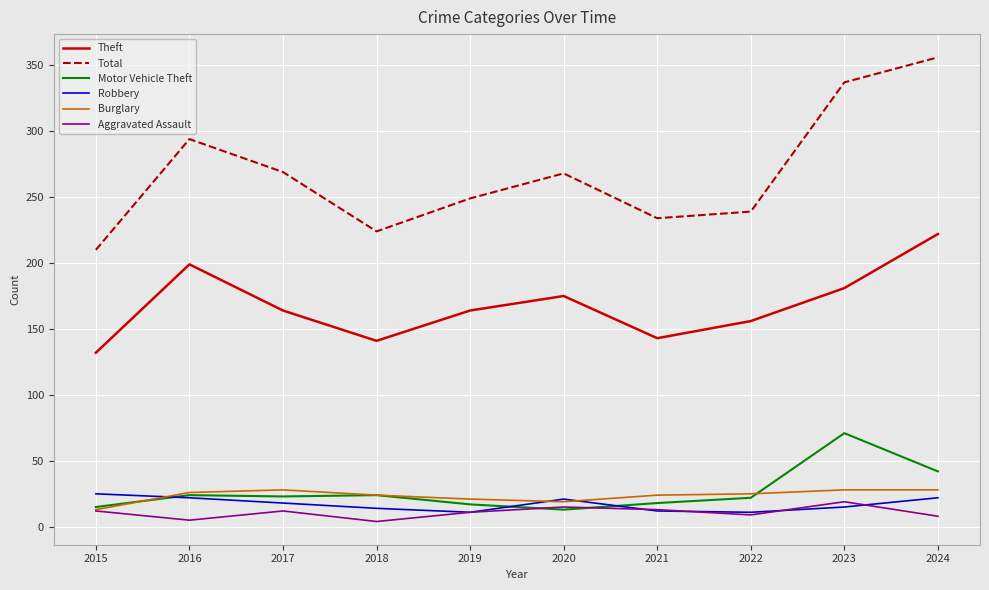

The value of Motor Vehicle Theft at 2019 is 5. True or false?

False